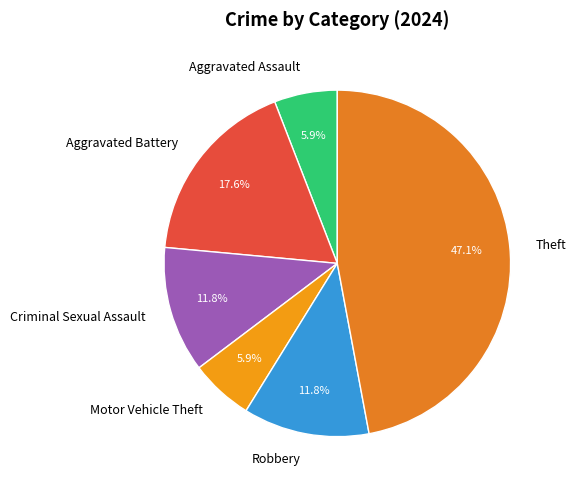

Does Aggravated Assault represent more than half of the total?

No